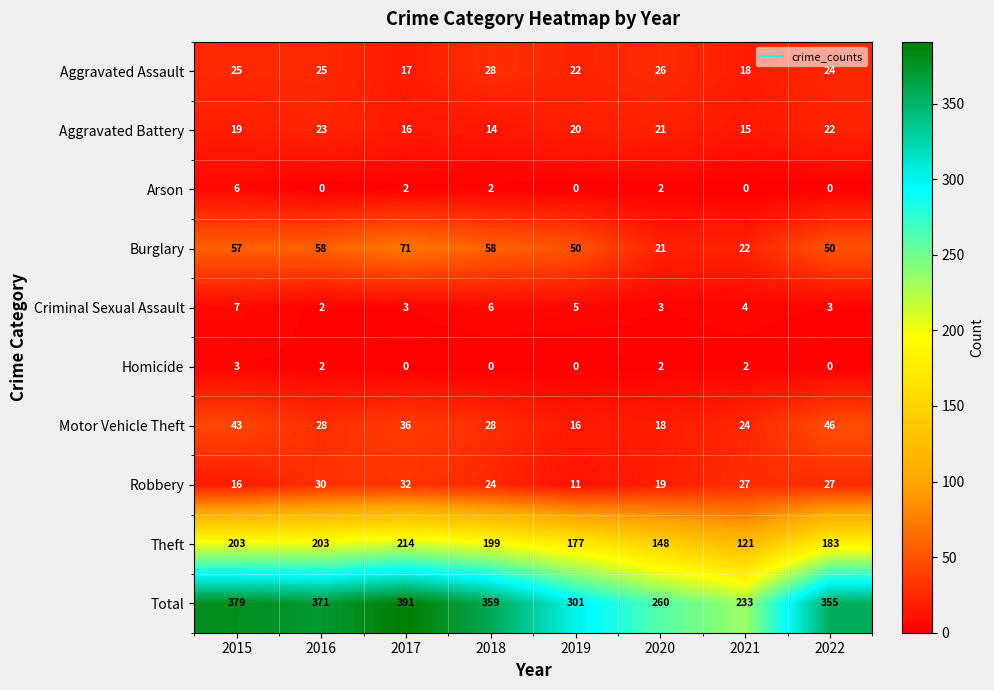

Which series has the largest total across all categories?

Total